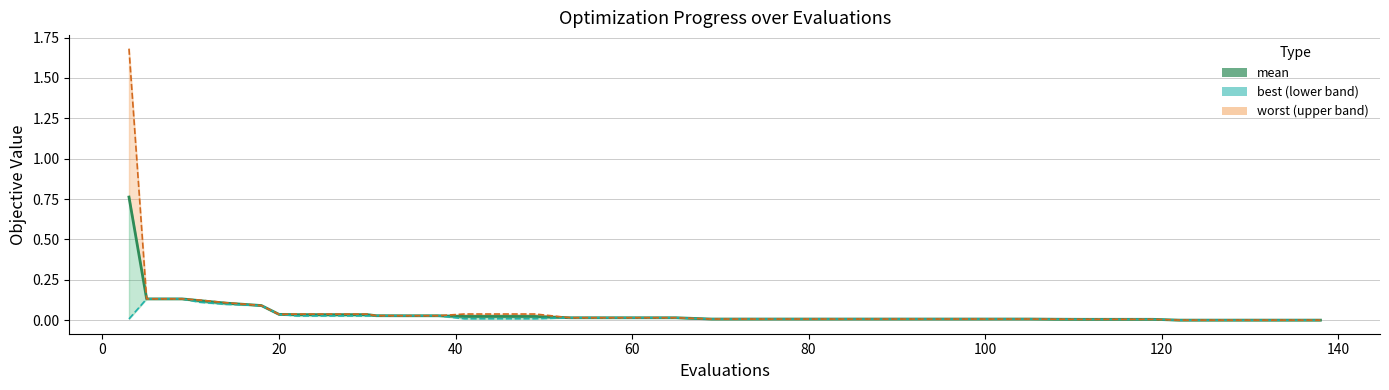

Reading right to left, list all the values displayed in this chart.

mean: 0.0	0.0	0.0	0.0	0.0	0.0	0.0	0.0	0.0	0.0	0.0	0.0	0.0	0.0	0.0	0.0	0.0	0.0	0.0	0.0	0.0	0.0	0.0	0.0	0.0	0.0	0.0	0.0	0.0	0.0	0.0	0.0	0.0	0.0	0.1	0.1	0.1	0.1	0.1	0.8
best: 0.0	0.0	0.0	0.0	0.0	0.0	0.0	0.0	0.0	0.0	0.0	0.0	0.0	0.0	0.0	0.0	0.0	0.0	0.0	0.0	0.0	0.0	0.0	0.0	0.0	0.0	0.0	0.0	0.0	0.0	0.0	0.0	0.0	0.0	0.1	0.1	0.1	0.1	0.1	0.0
worst: 0.0	0.0	0.0	0.0	0.0	0.0	0.0	0.0	0.0	0.0	0.0	0.0	0.0	0.0	0.0	0.0	0.0	0.0	0.0	0.0	0.0	0.0	0.0	0.0	0.0	0.0	0.0	0.0	0.0	0.0	0.0	0.0	0.0	0.0	0.1	0.1	0.1	0.1	0.1	1.7